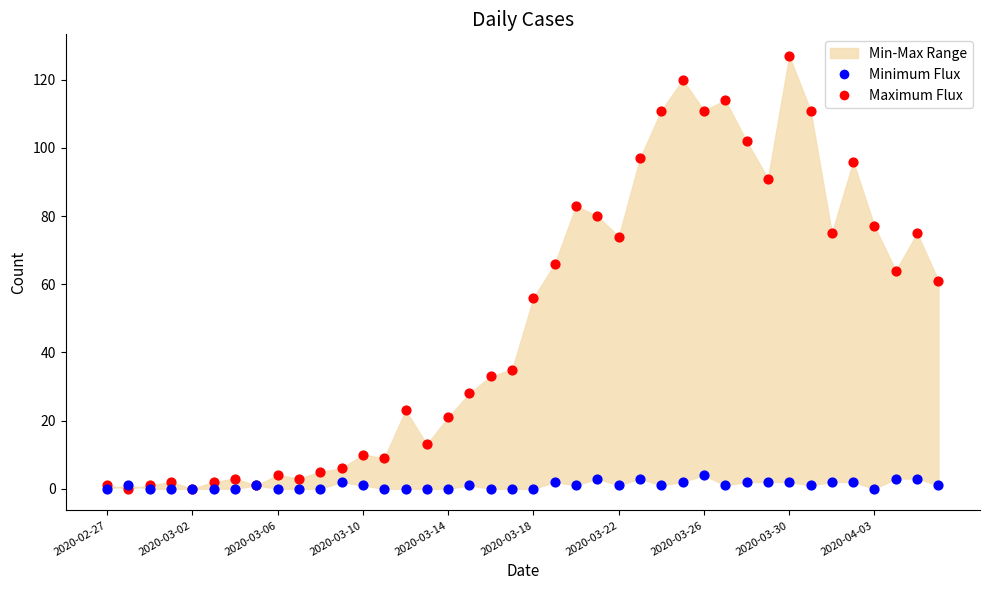

Which series contains the highest Y value?

Maximum Flux